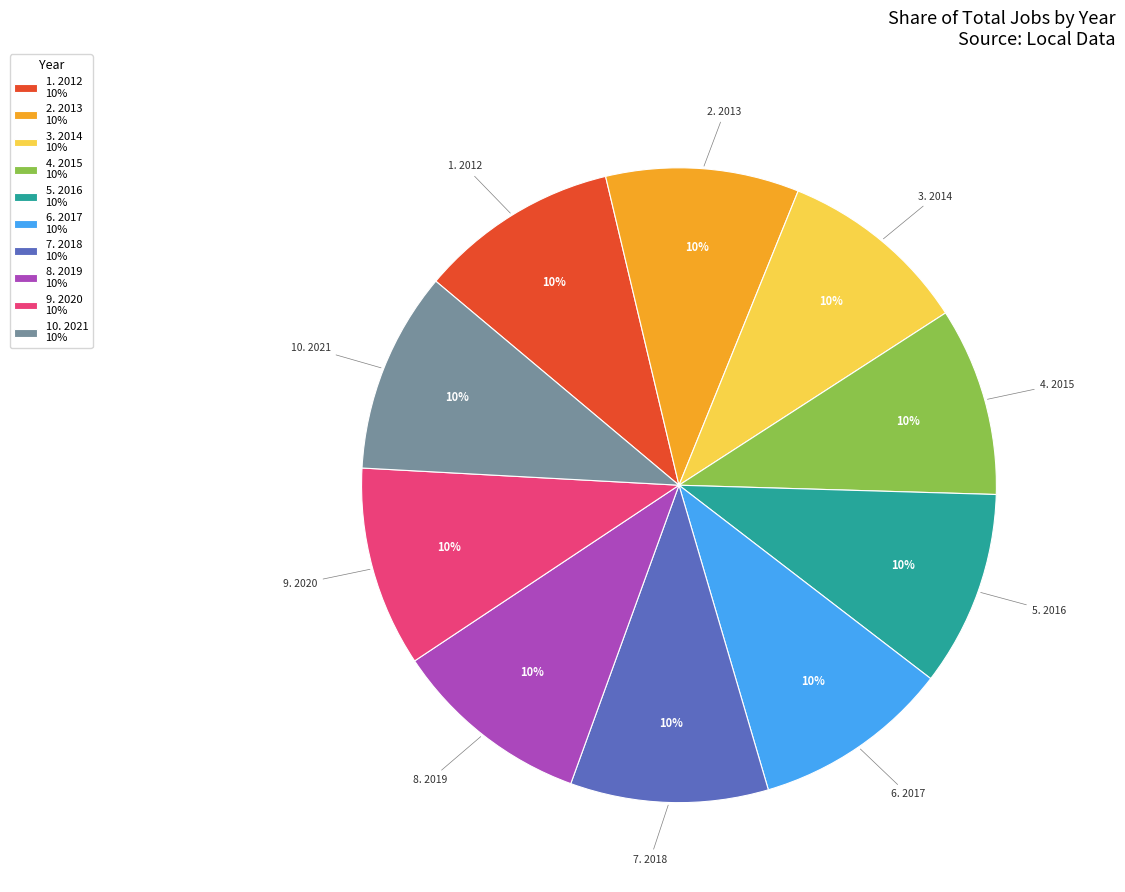

What percentage is the 10. 2021 10% slice, to the nearest percent?

10%